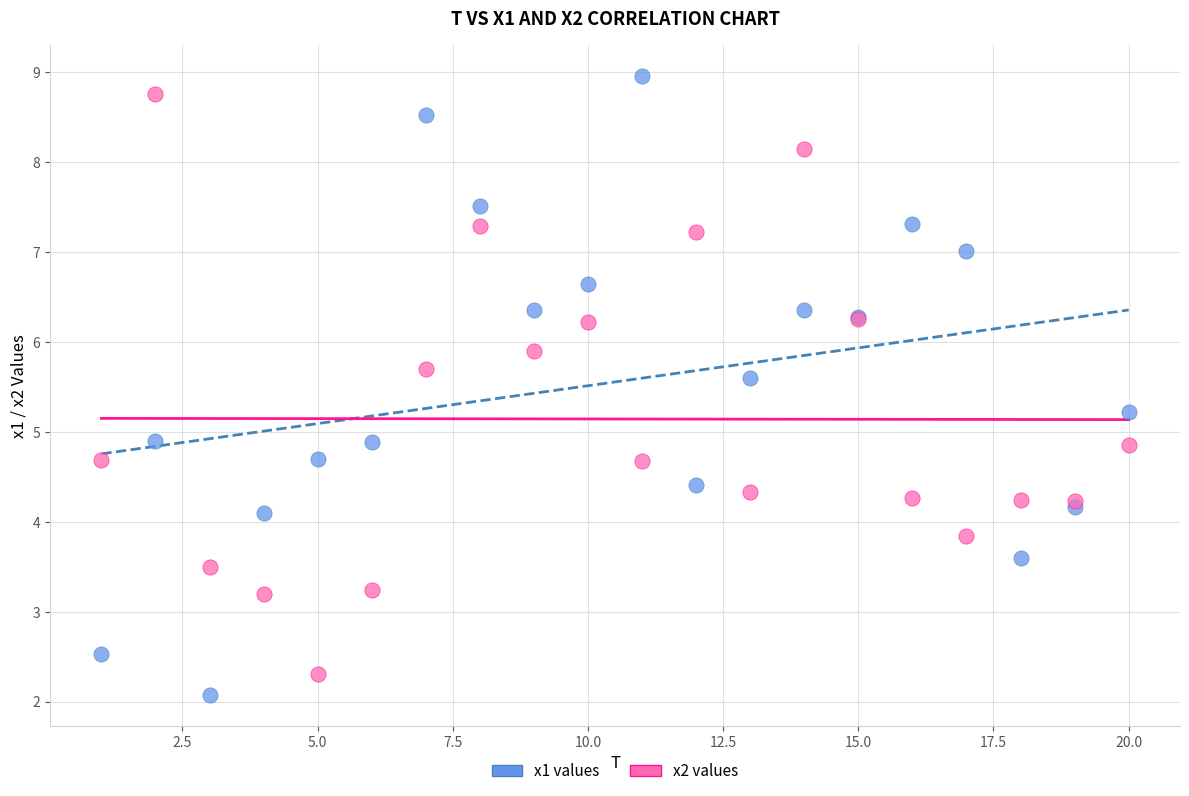

What is the X range (max minus min) for the scatter plot?

19.0